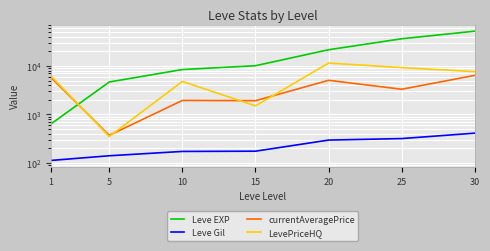

What is the difference between the second highest and second lowest values in the Leve EXP series?

31730.0